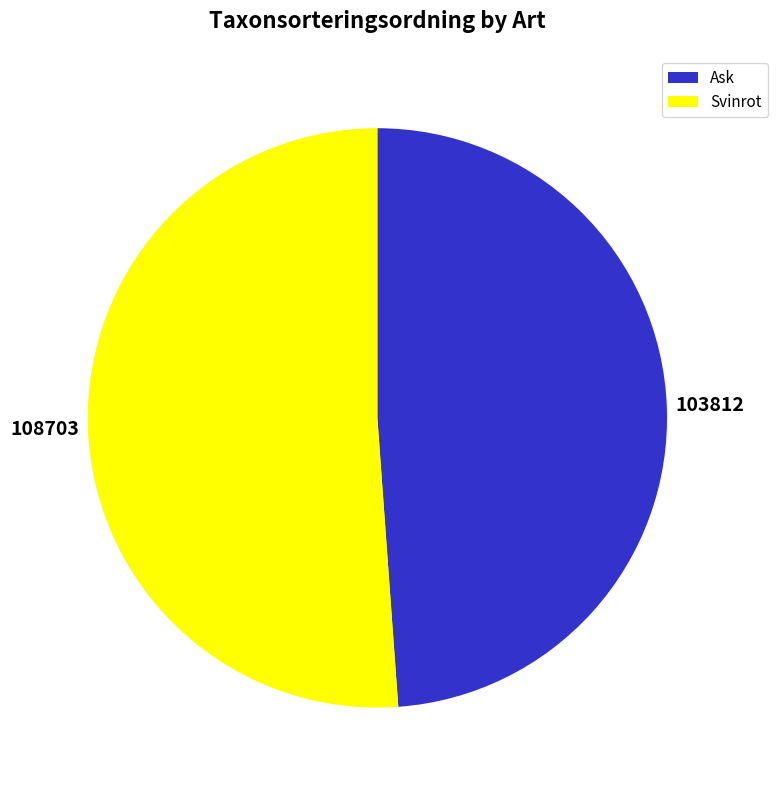

What is the largest slice in the pie chart?

Svinrot